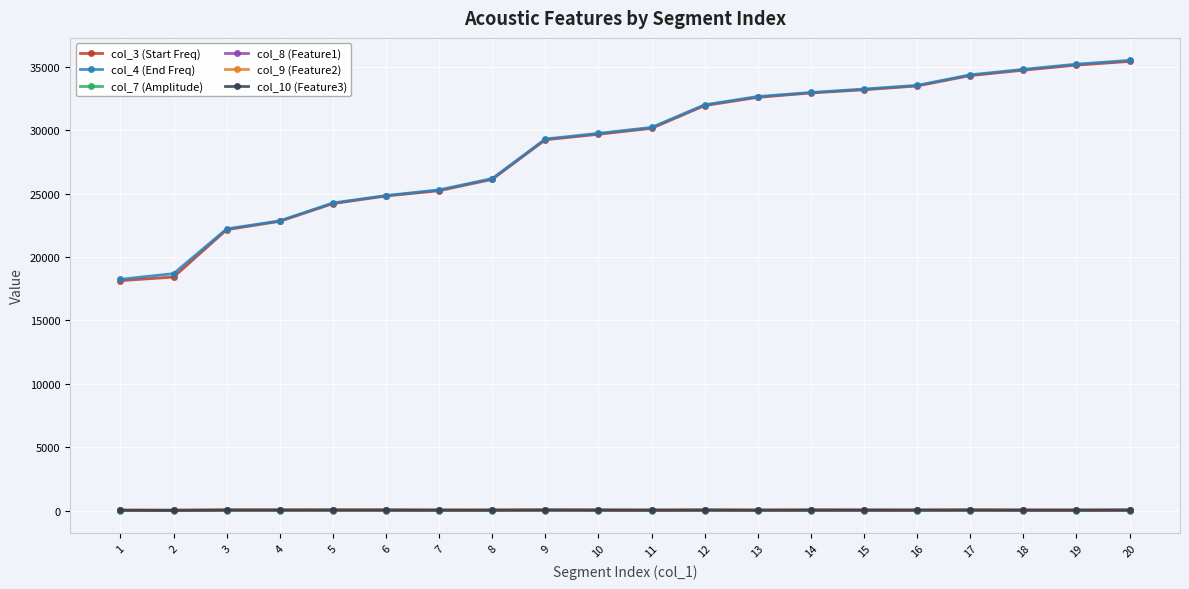

What is the value of the col_8 (Feature1) point at the 8th from the left?

37.3